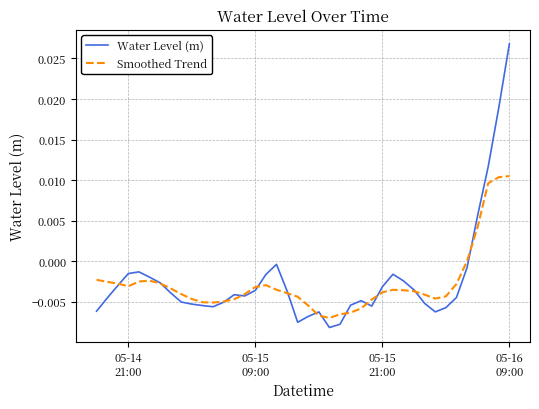

Rank the series by their maximum value, from lowest to highest.

Smoothed Trend, Water Level (m)